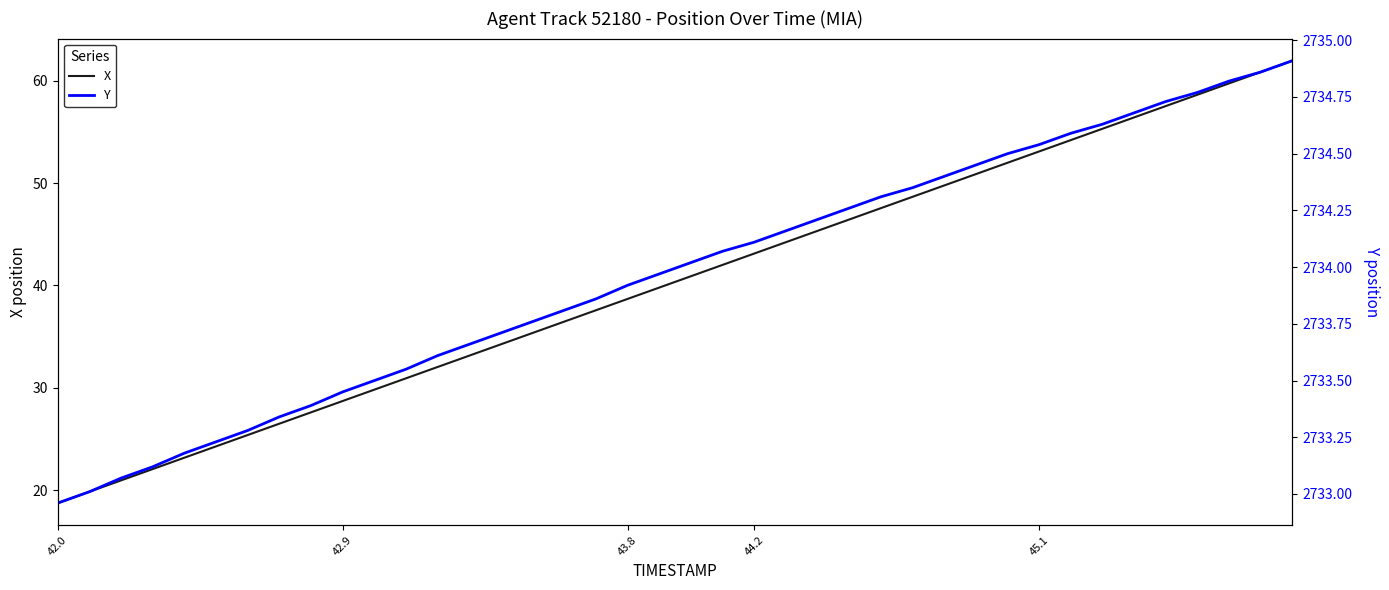

At how many categories does at least one series exceed 2733?

39